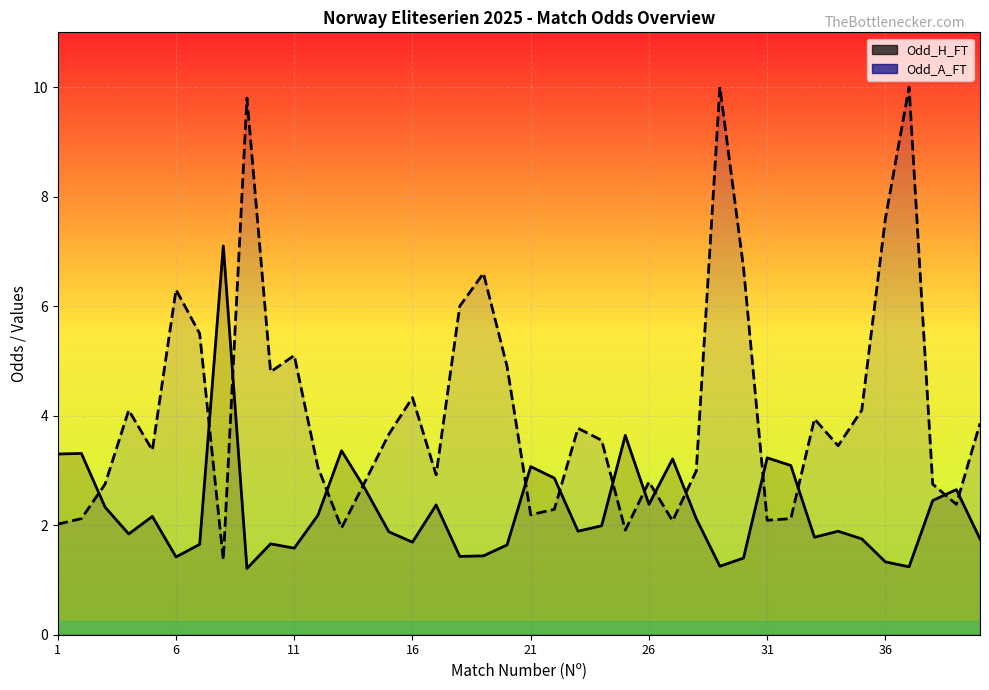

Which has a higher value, 39 or 38?

38